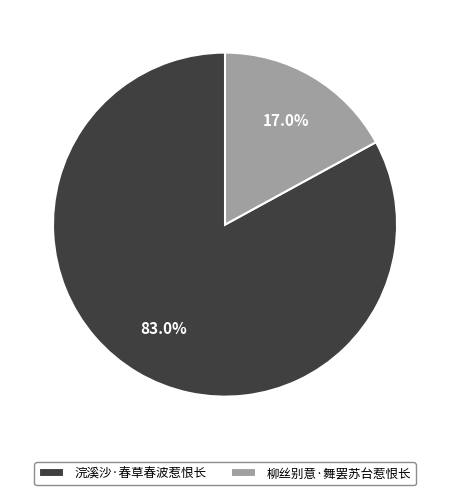

True or false: 柳丝别意·舞罢苏台惹恨长 accounts for 17% of the total.

True